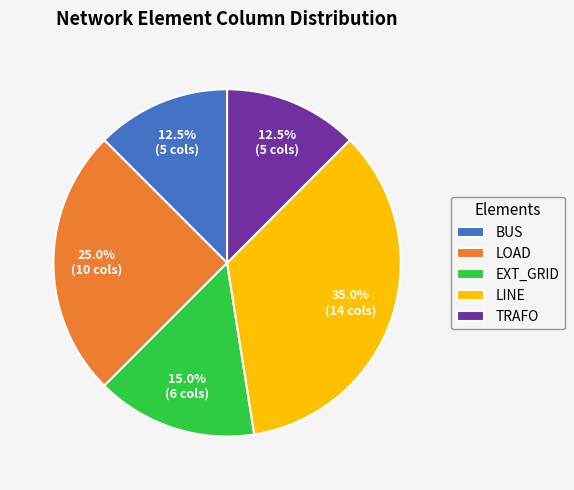

Is the sum of LOAD and TRAFO greater than half?

No